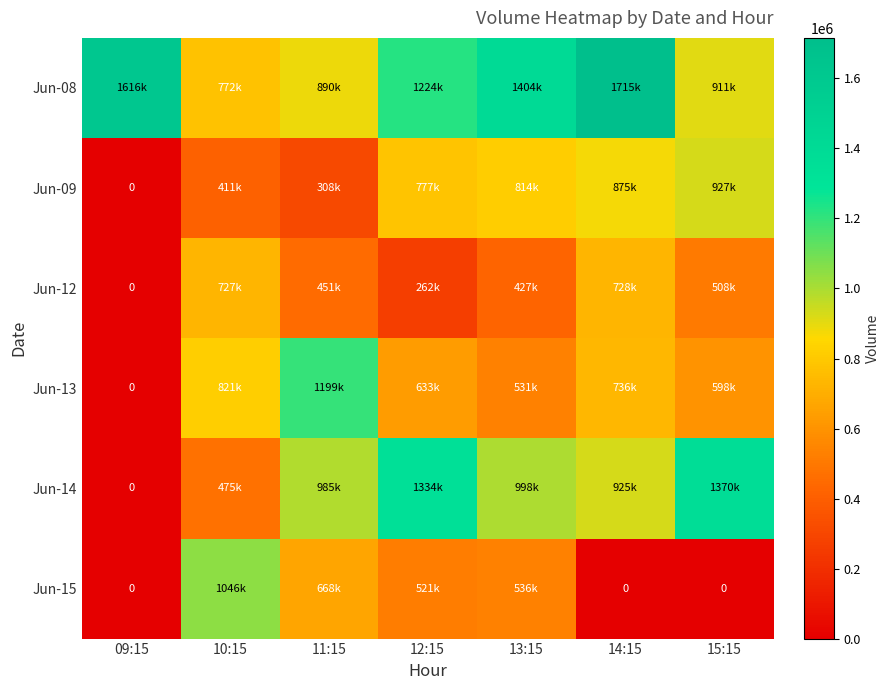

What is the average value of the Jun-15 series?

396165